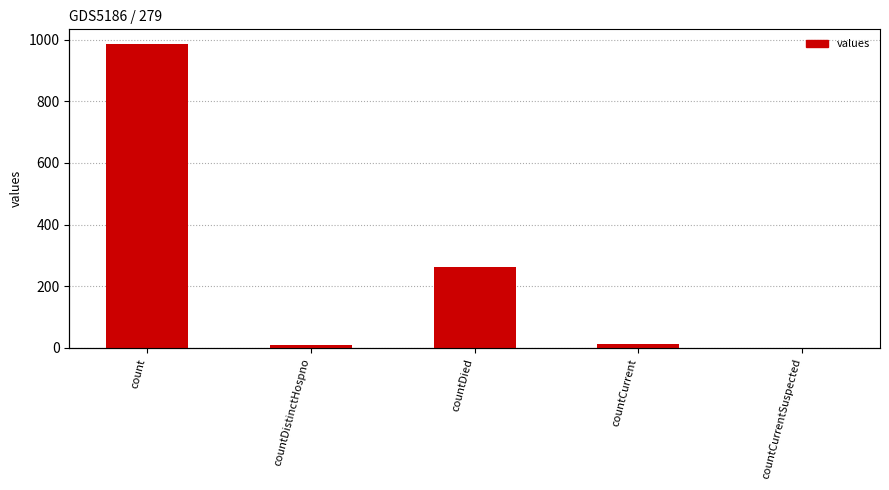

What is the value of the 3rd bar from the left?

261